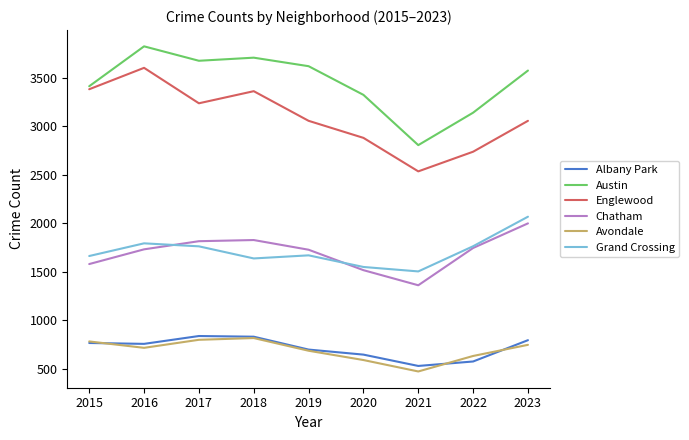

True or false: Albany Park has a value of 644 at 2020.

True